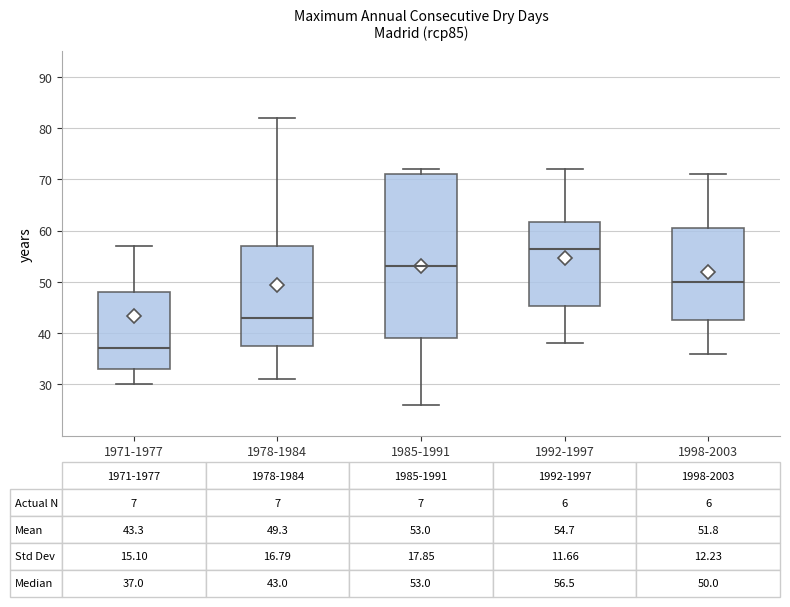

Comparing the boxes themselves (not the whiskers), which one is the tallest?

1985-1991